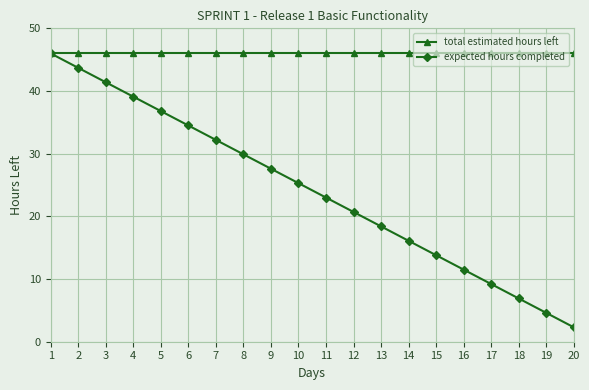

What is the sum of all total estimated hours left values?

920.0